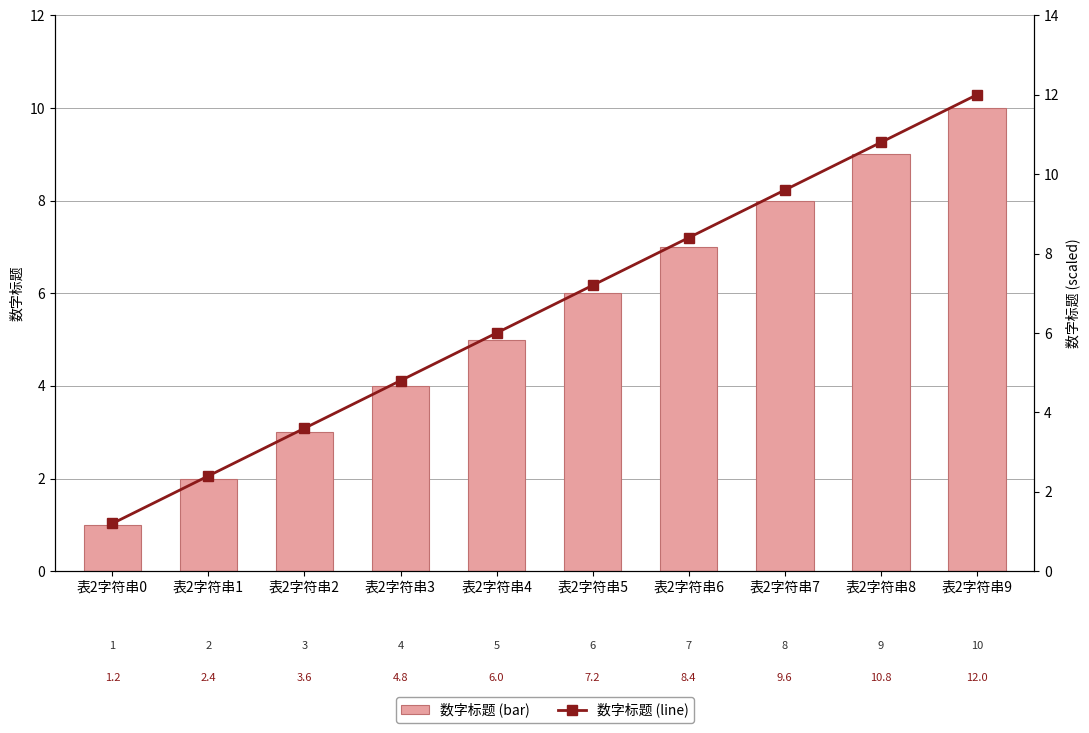

Is it true that 数字标题 equals 0.7 at 表2字符串2?

False